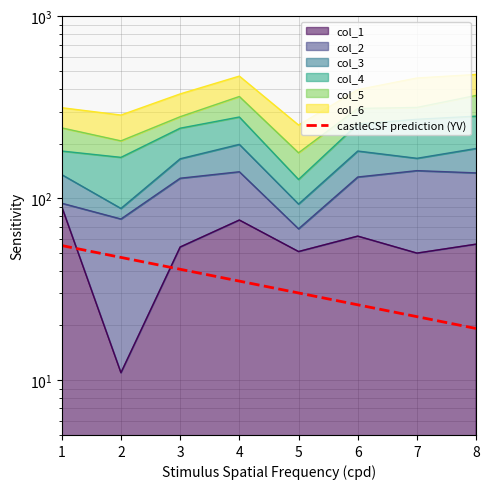

What is the value of the 5th point from the left?

30.2